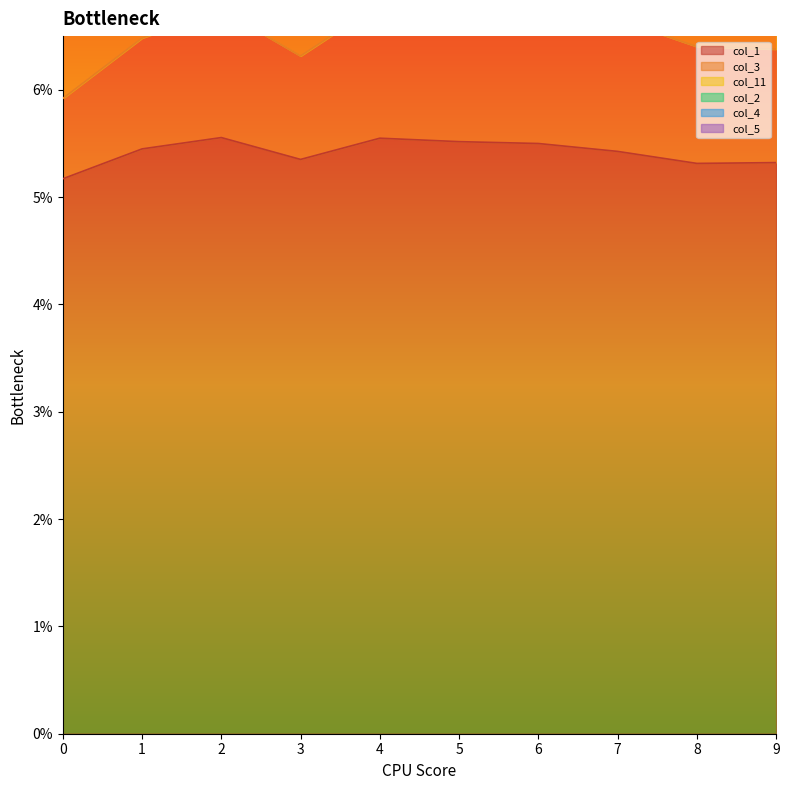

Between 5 and 7, which series saw the biggest shift?

col_11